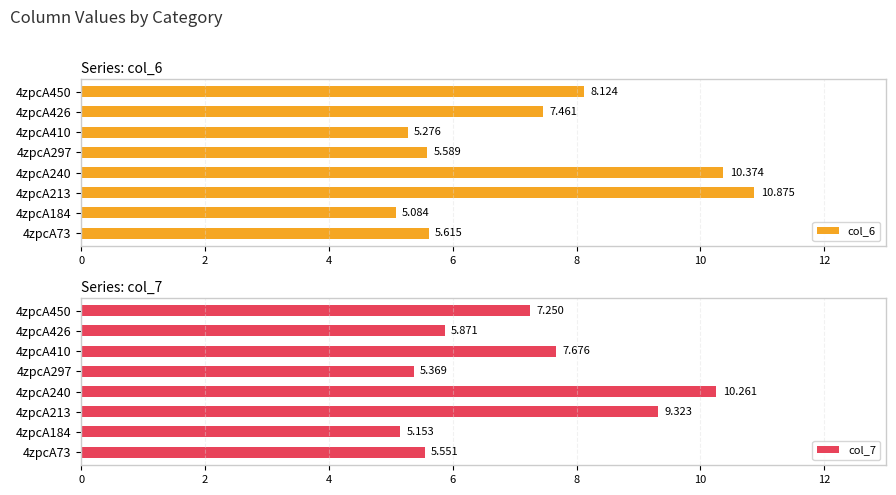

The col_7 series shows 7.7 at 10. True or false?

True